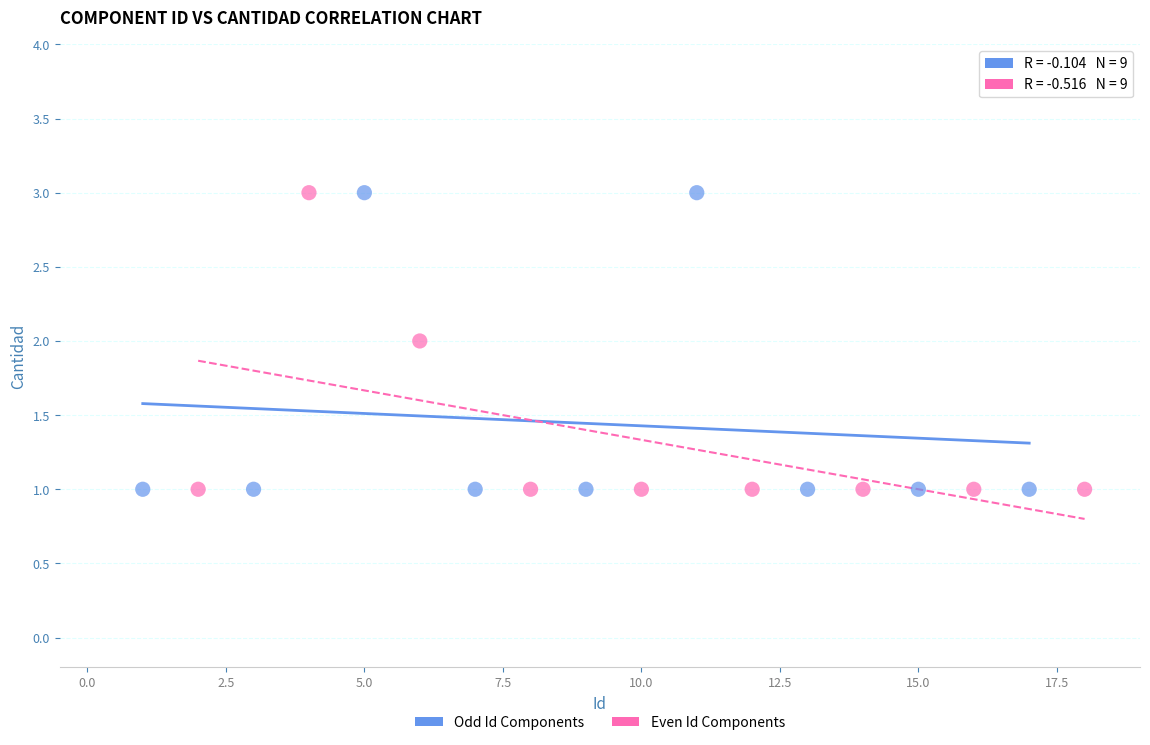

What are all the series names shown in the legend?

Odd Id Components, Even Id Components